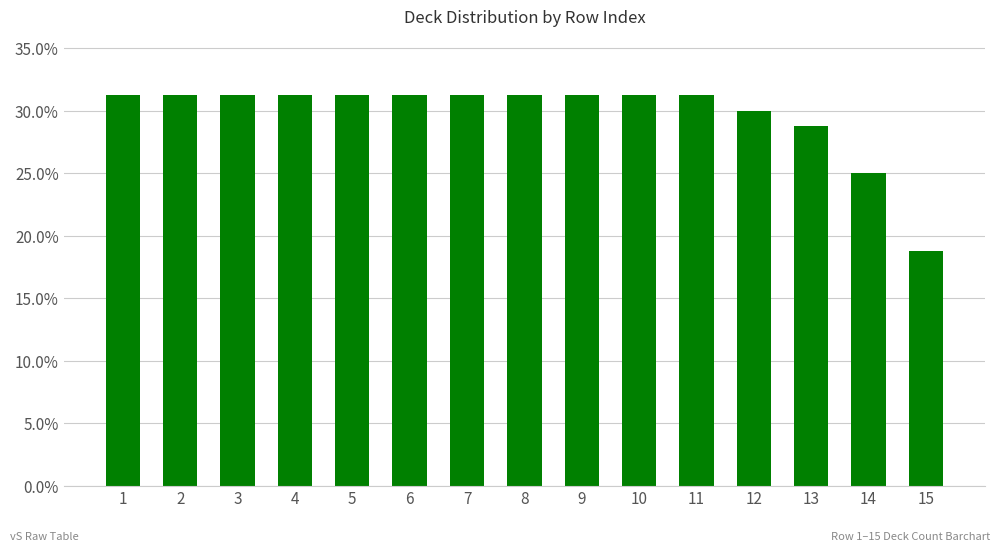

Reading right to left, list all the values displayed in this chart.

0.2	0.2	0.3	0.3	0.3	0.3	0.3	0.3	0.3	0.3	0.3	0.3	0.3	0.3	0.3